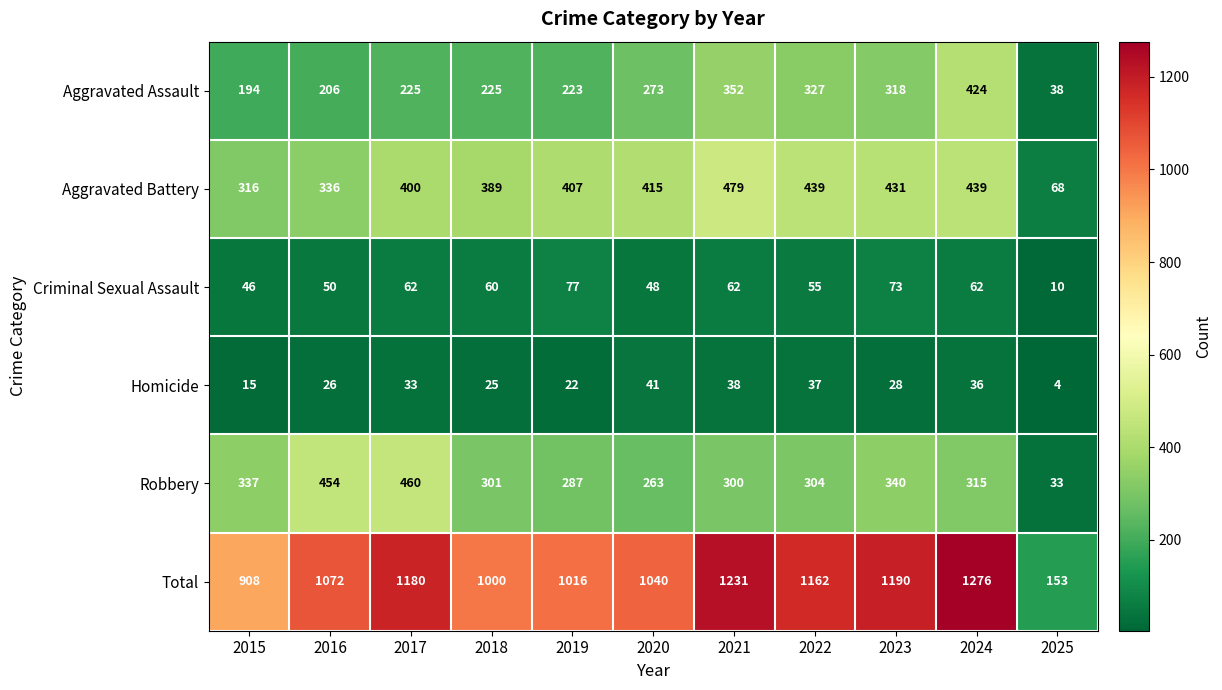

Which series has the largest range (max minus min)?

Total